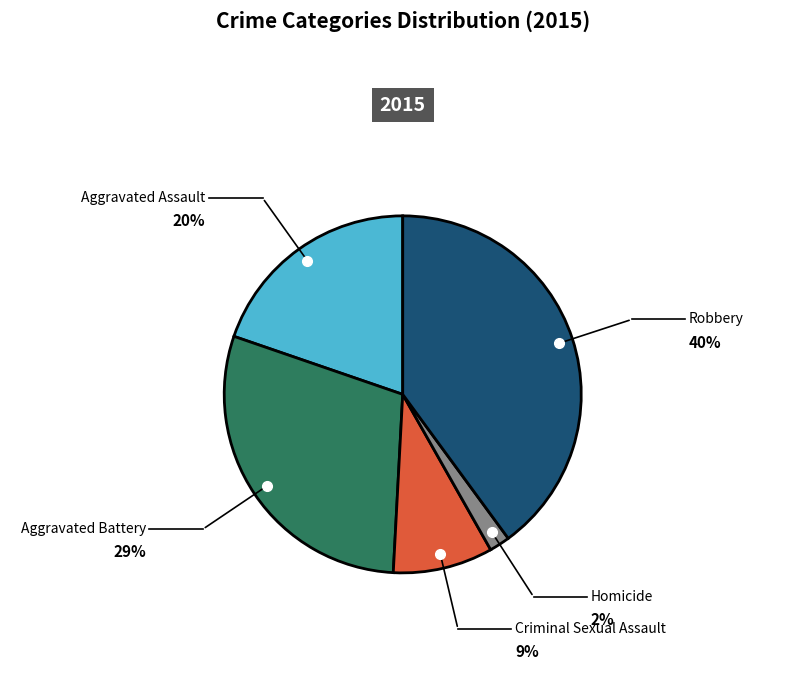

Is there any slice that represents more than half of the pie?

No